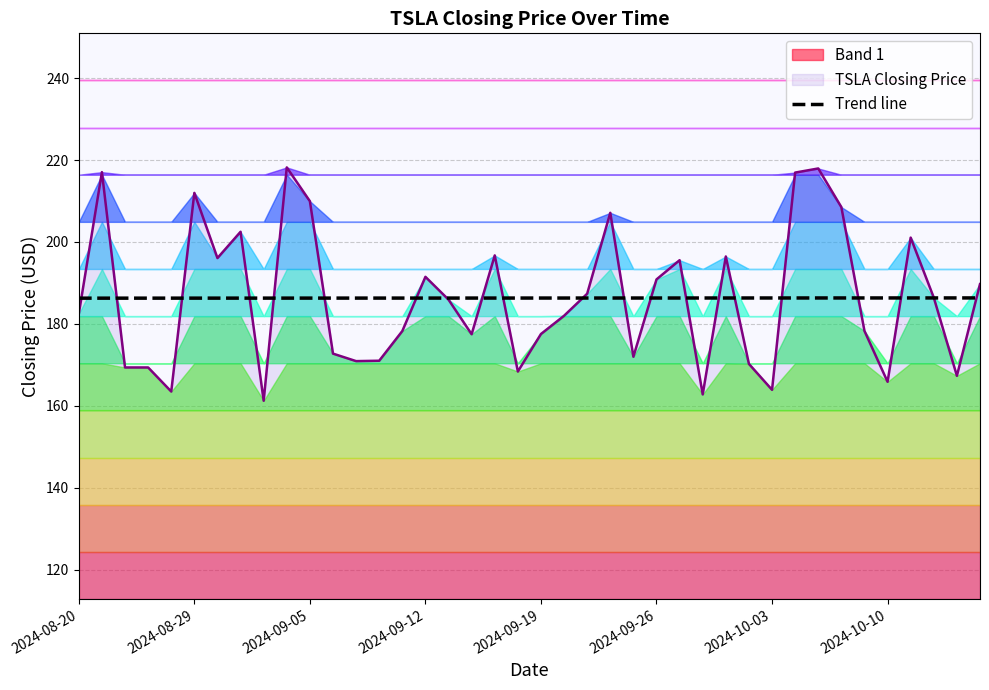

Which label corresponds to the smallest value in the chart?

2024-08-20